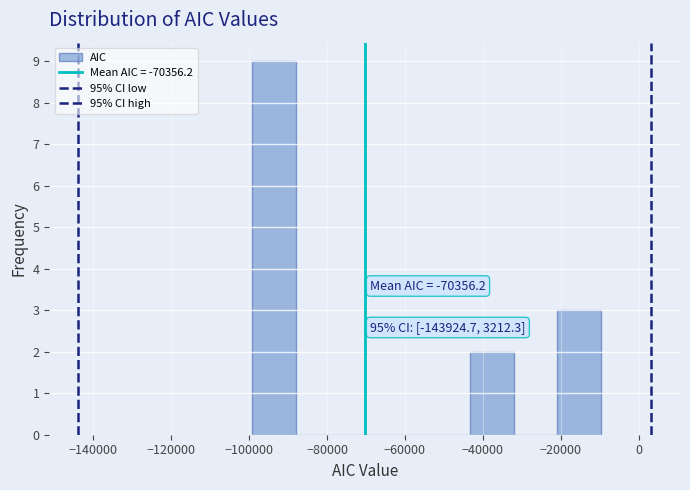

Over which range of the x-axis is the bar tallest?

-100000 to -88000